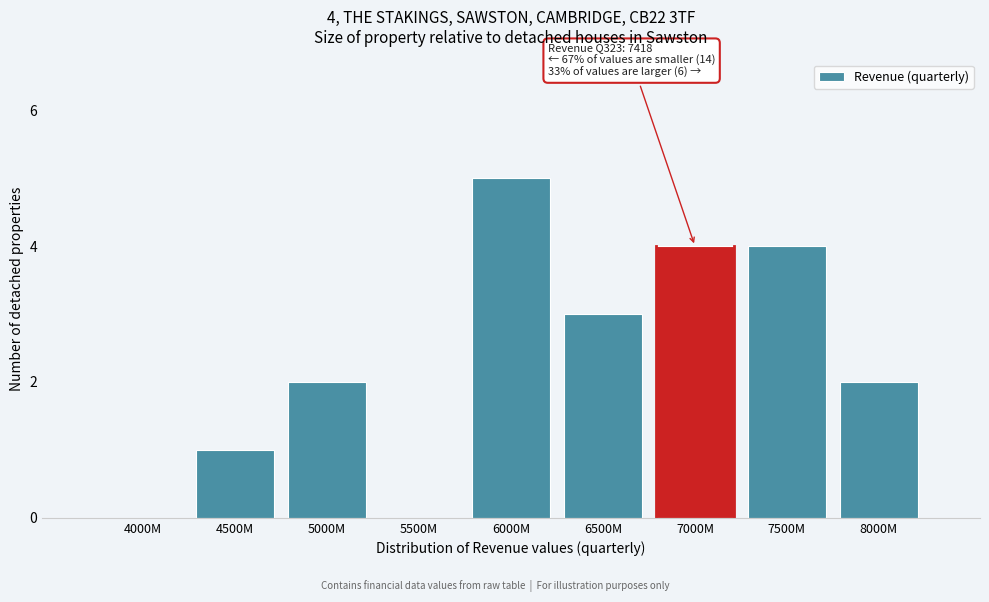

Reading left to right, what are all the values shown in this chart?

4000M=0	4500M=1	5000M=2	5500M=0	6000M=5	6500M=3	7000M=4	7500M=4	8000M=2